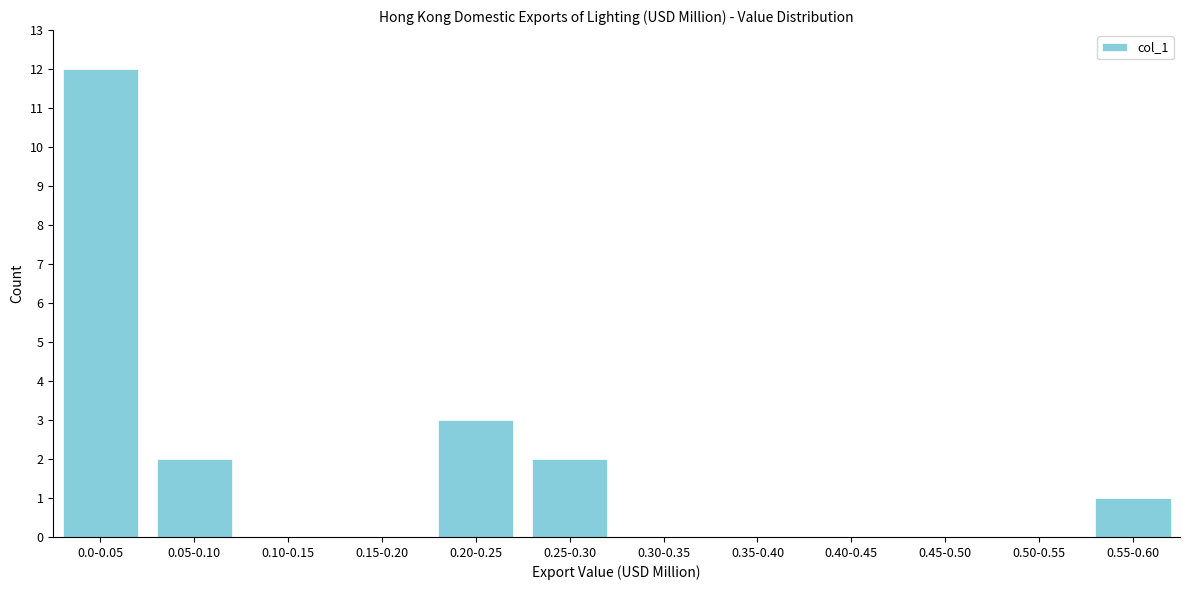

Reading left to right, list all the values displayed in this chart.

0.0-0.05=12	0.05-0.10=2	0.10-0.15=0	0.15-0.20=0	0.20-0.25=3	0.25-0.30=2	0.30-0.35=0	0.35-0.40=0	0.40-0.45=0	0.45-0.50=0	0.50-0.55=0	0.55-0.60=1